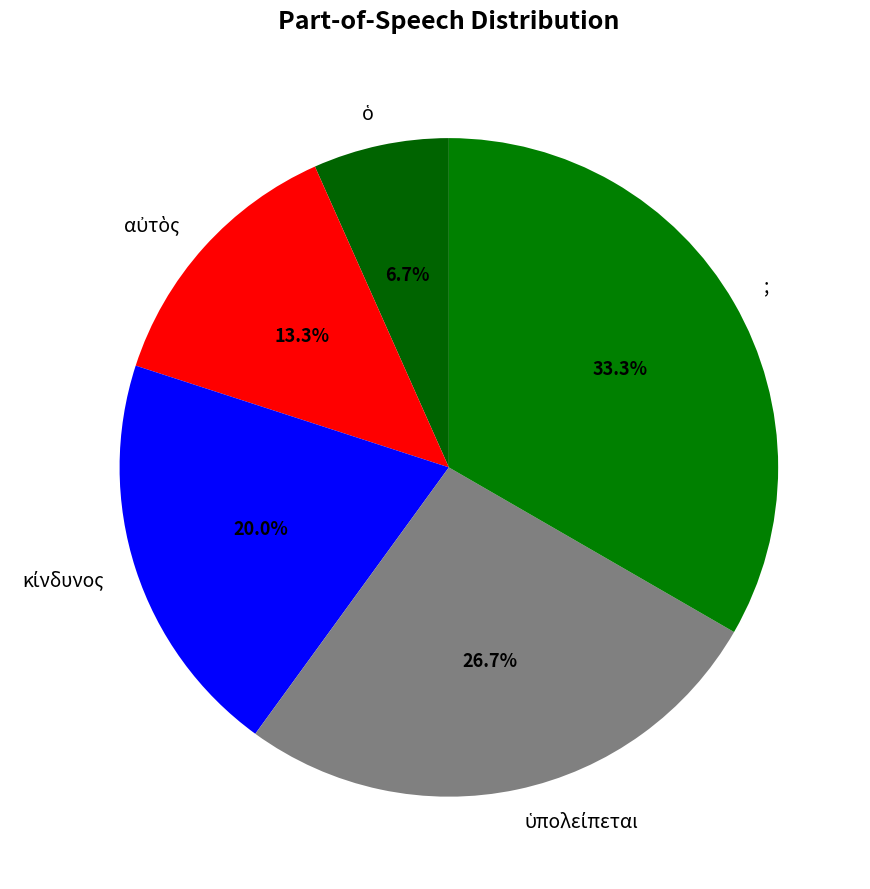

Which category has the biggest portion of the pie?

;